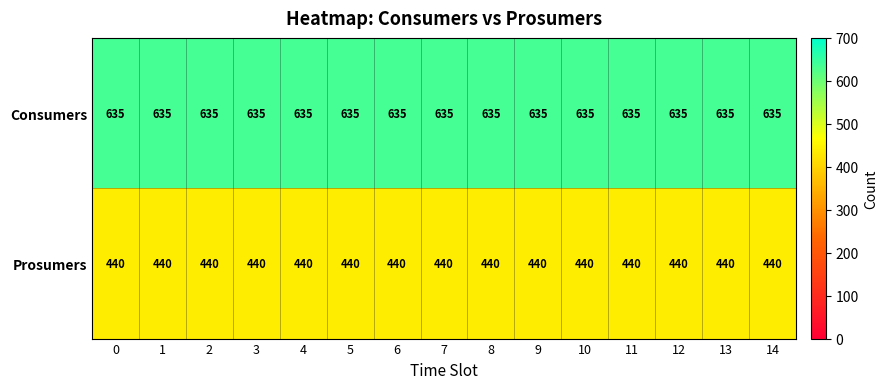

What is the greatest value displayed?

635